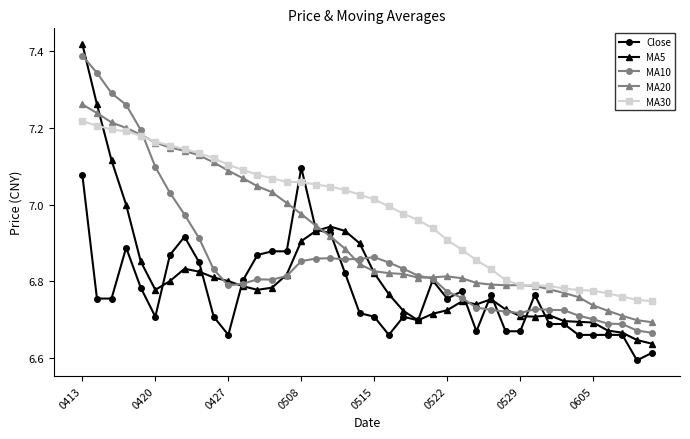

True or false: MA5 has more than 0 interior local peaks.

True